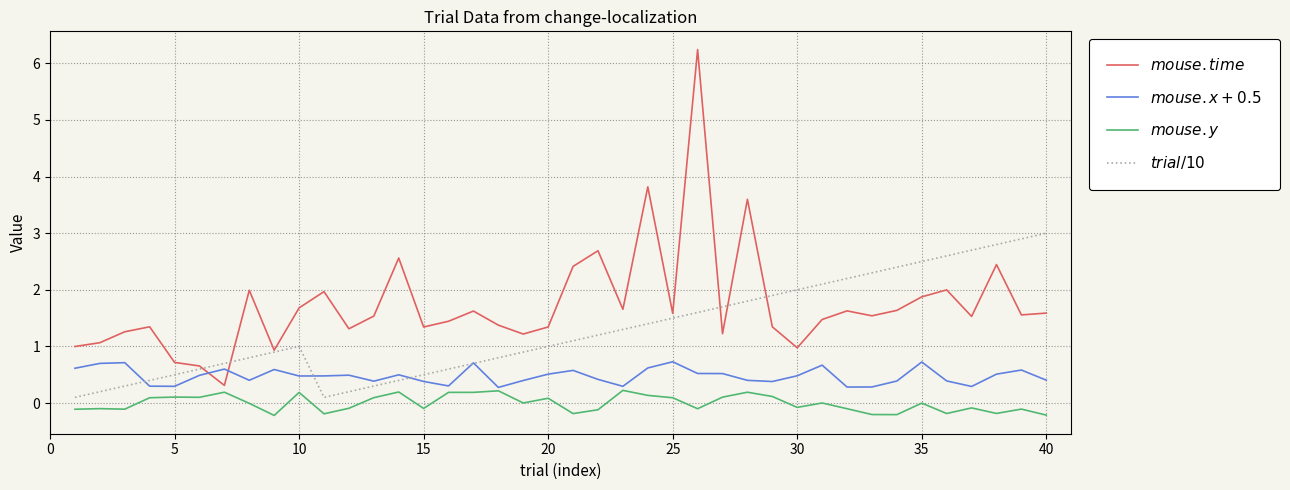

Count the $mouse.x + 0.5$ values in the range 0 to 1.

40